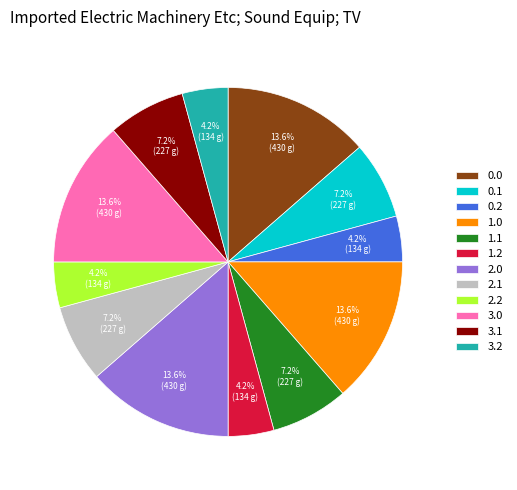

To the nearest percent, what is the combined percentage of 1.1 and 3.0?

21%